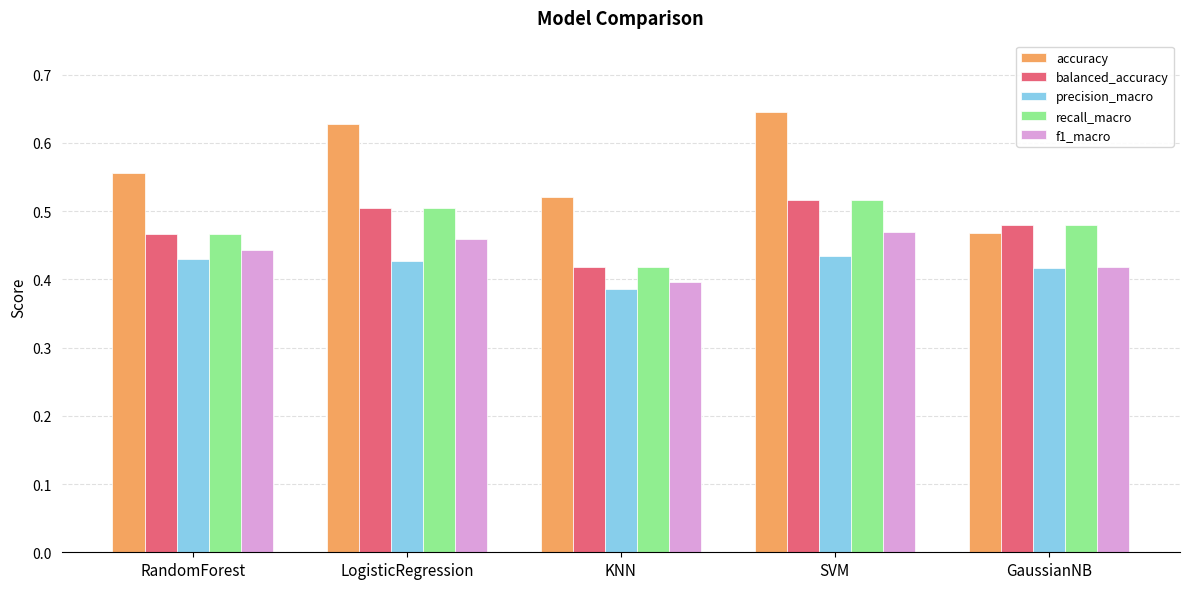

What is the label of the 5th bar from the left?

GaussianNB